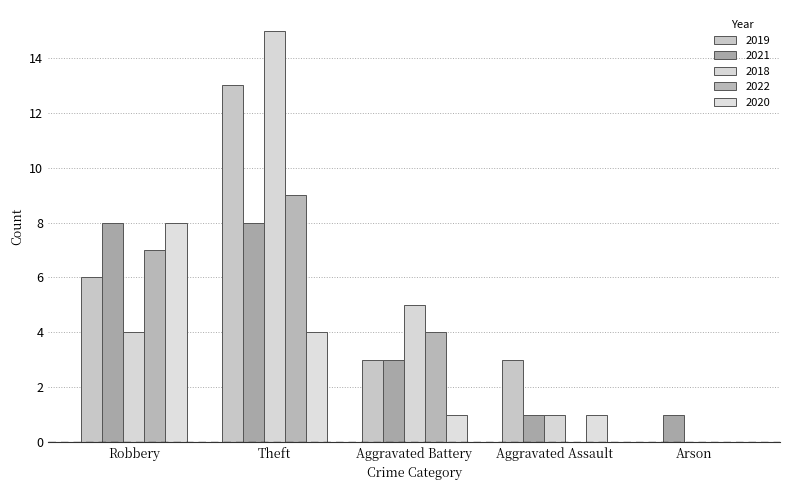

How many series are shown in this chart?

5